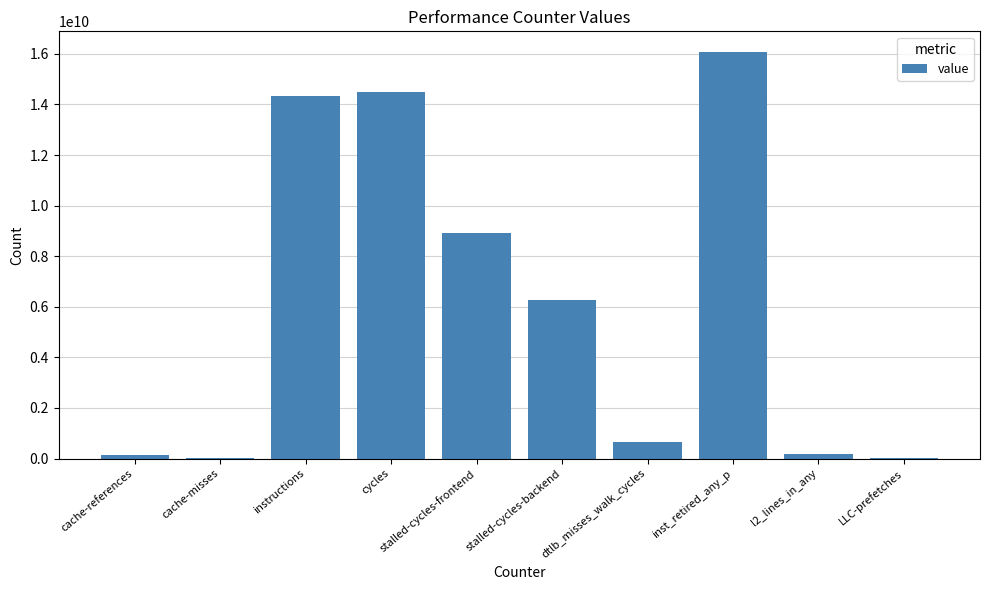

The chart shows a value of 23206222010 at instructions. True or false?

False